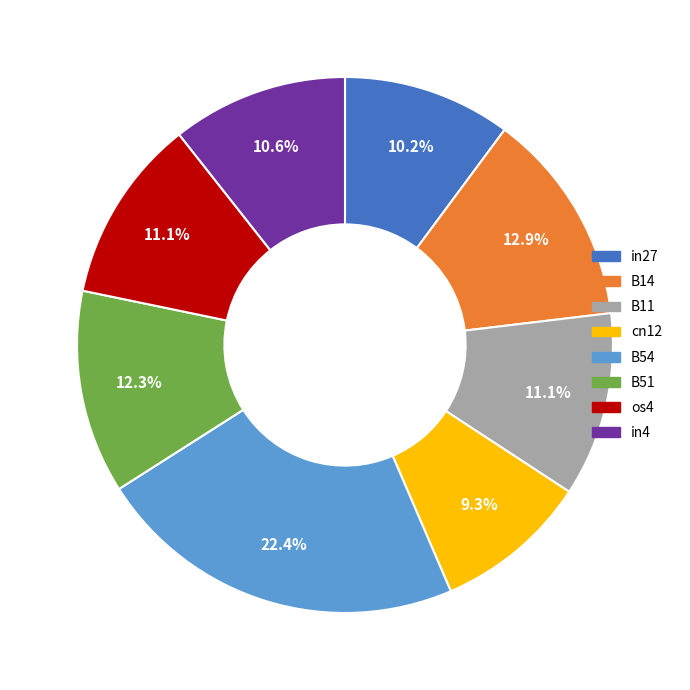

To the nearest percent, what is the average slice percentage?

12%